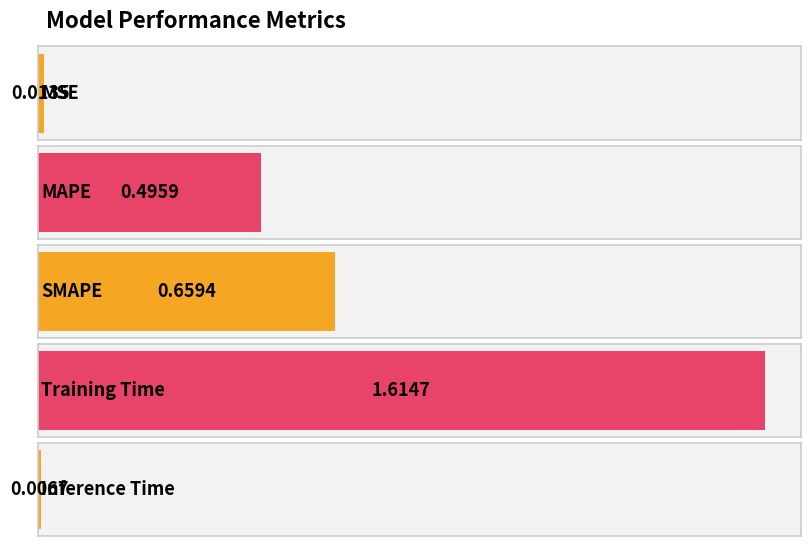

What is the average value?

0.6